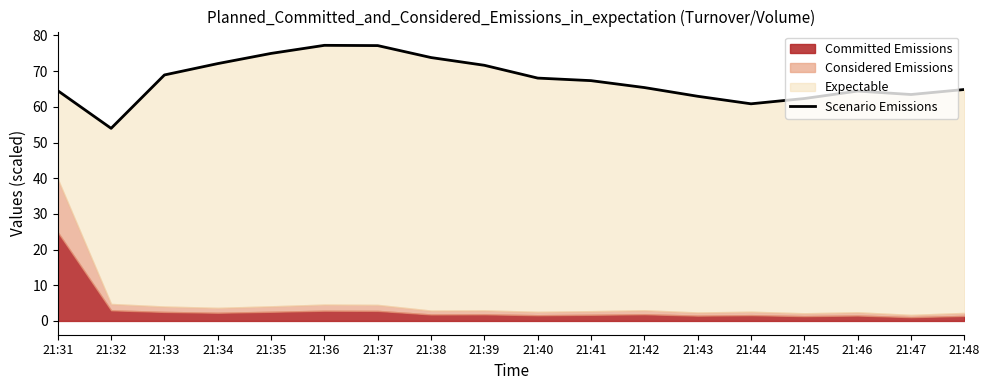

Which has a higher value, 21:31 or 21:36?

21:36